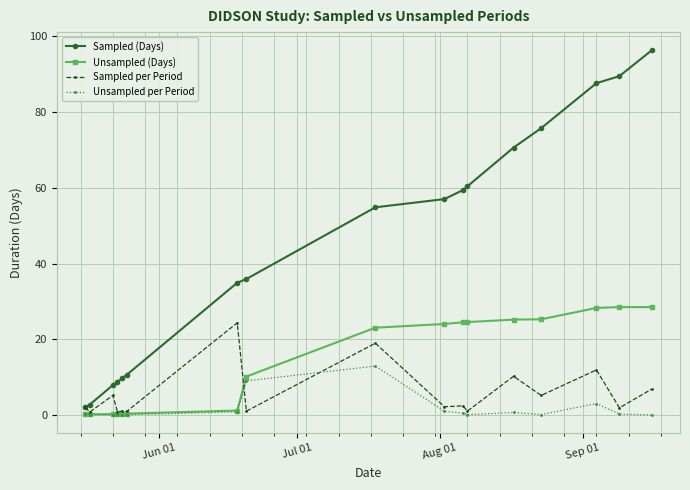

Which series has the largest range (max minus min)?

Sampled (Days)